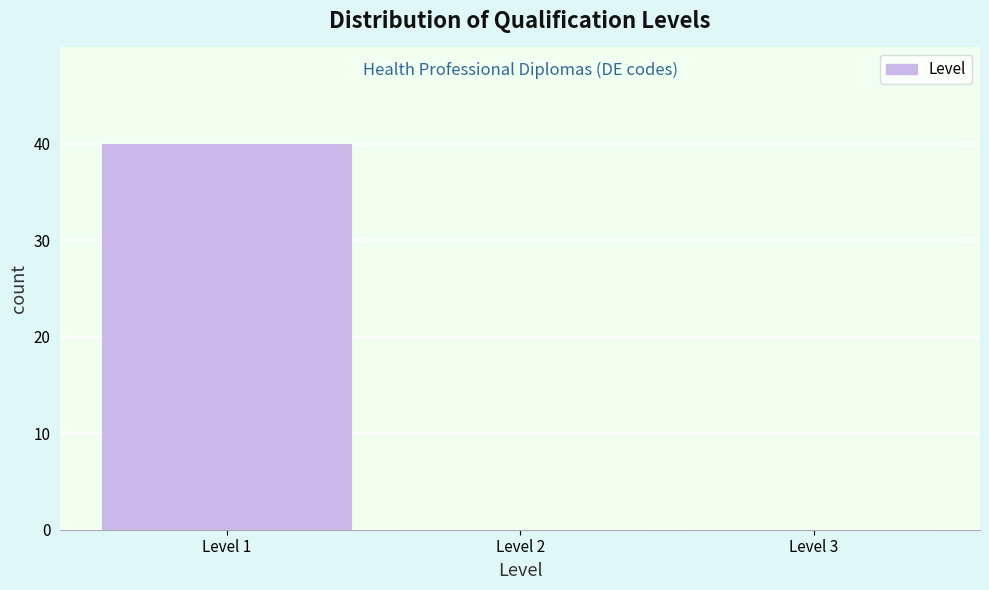

How tall is the bar that spans 0.5 to 1.5 on the x-axis? The values are not printed on the chart, so give them approximately, as read against the axis.

40